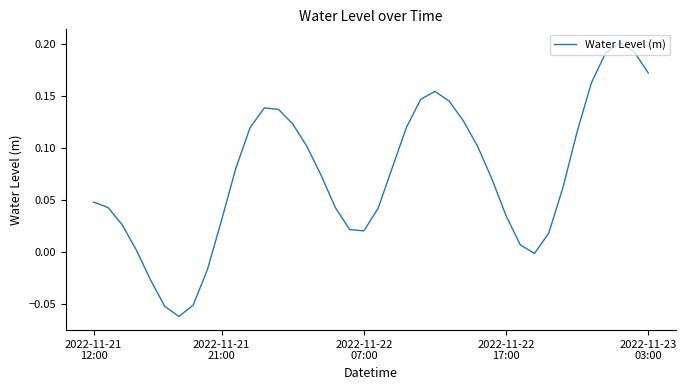

How many lines are shown in the chart?

1